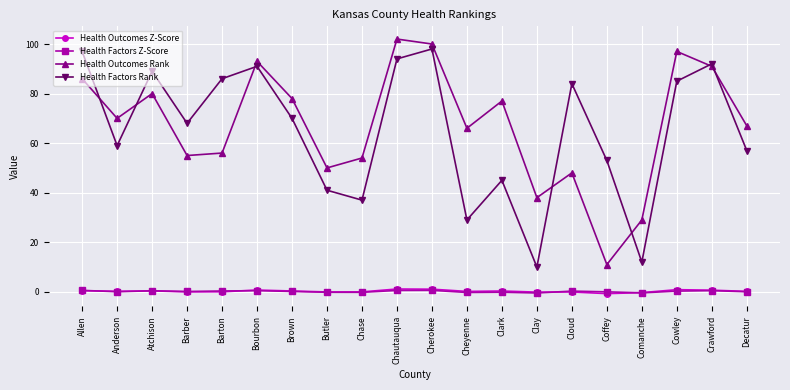

What is the difference between the maximum and second lowest values in the Health Outcomes Rank series?

73.0